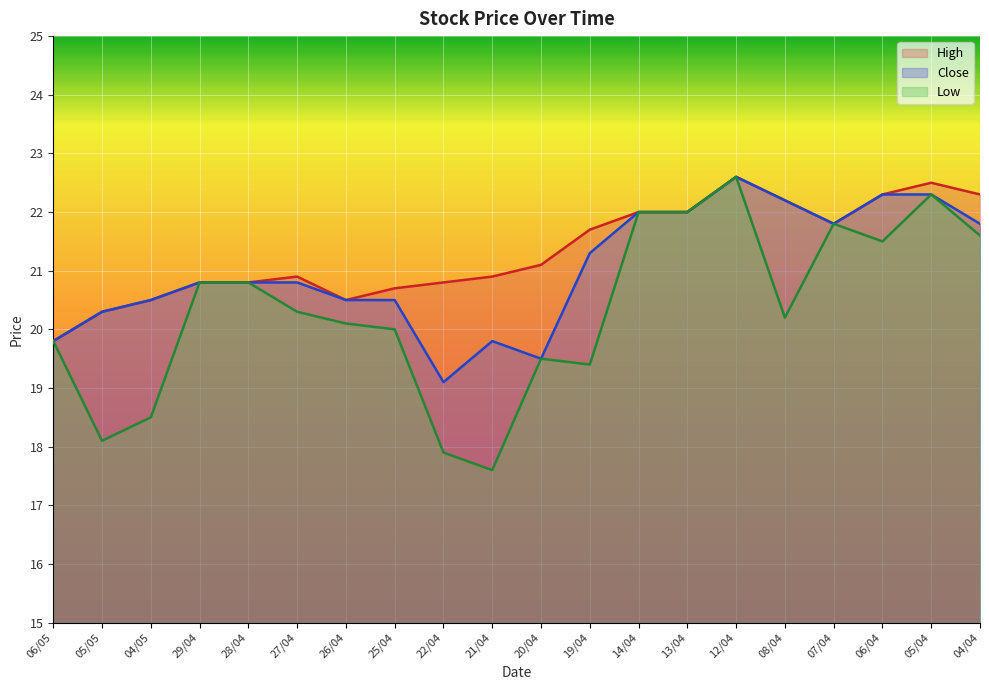

What is the total value across all series at 08/04?

64.6